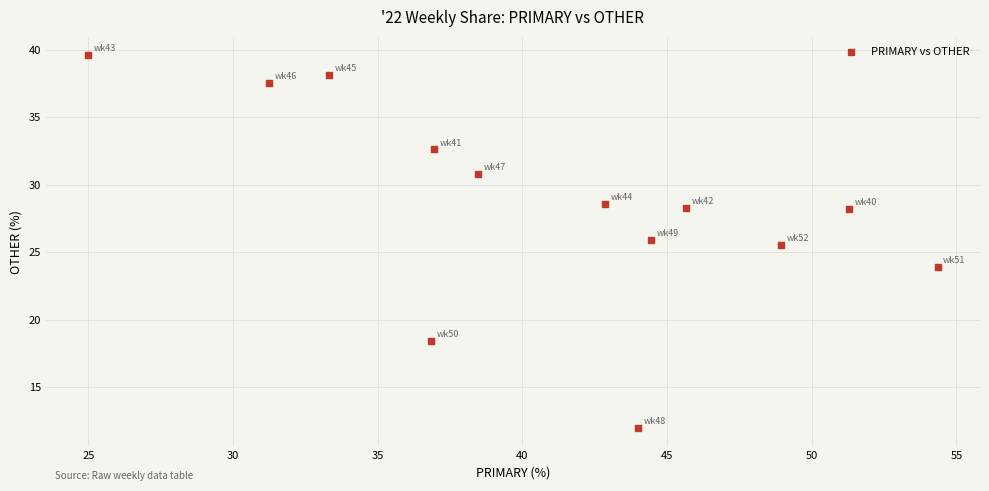

What Y value in the scatter plot is closest to 25?

25.5